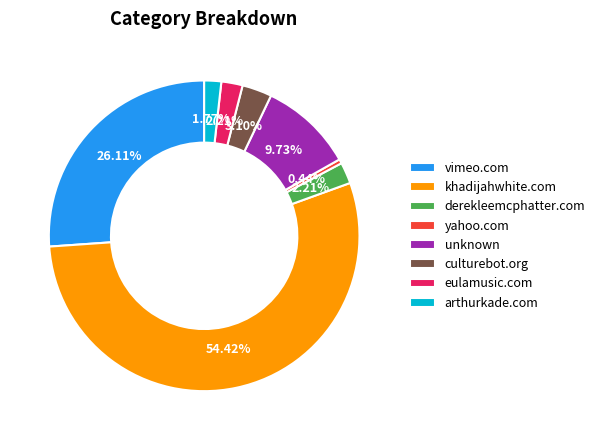

Which category accounts for the majority?

khadijahwhite.com